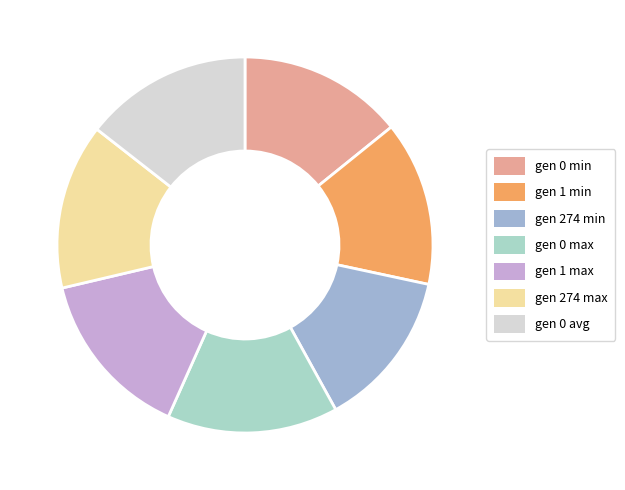

To the nearest percent, what is the average slice percentage?

14%